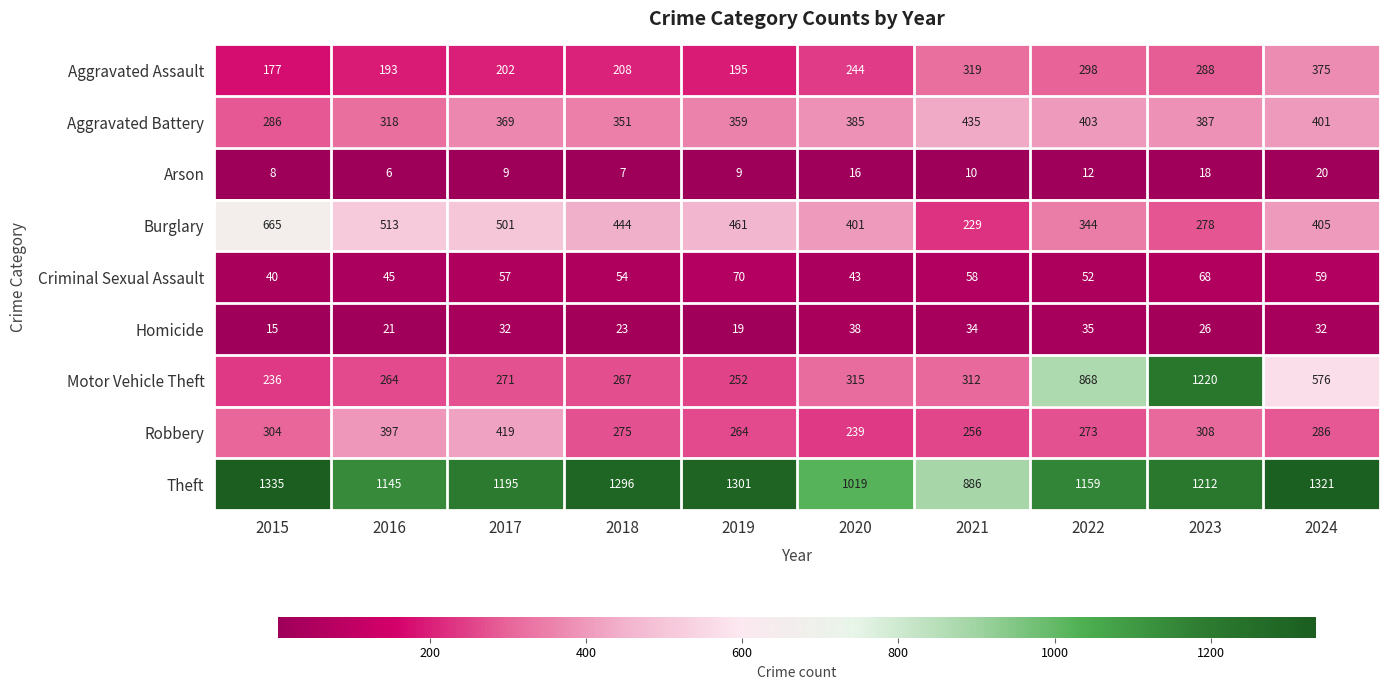

Is it true that Criminal Sexual Assault equals 81 at 2018?

False